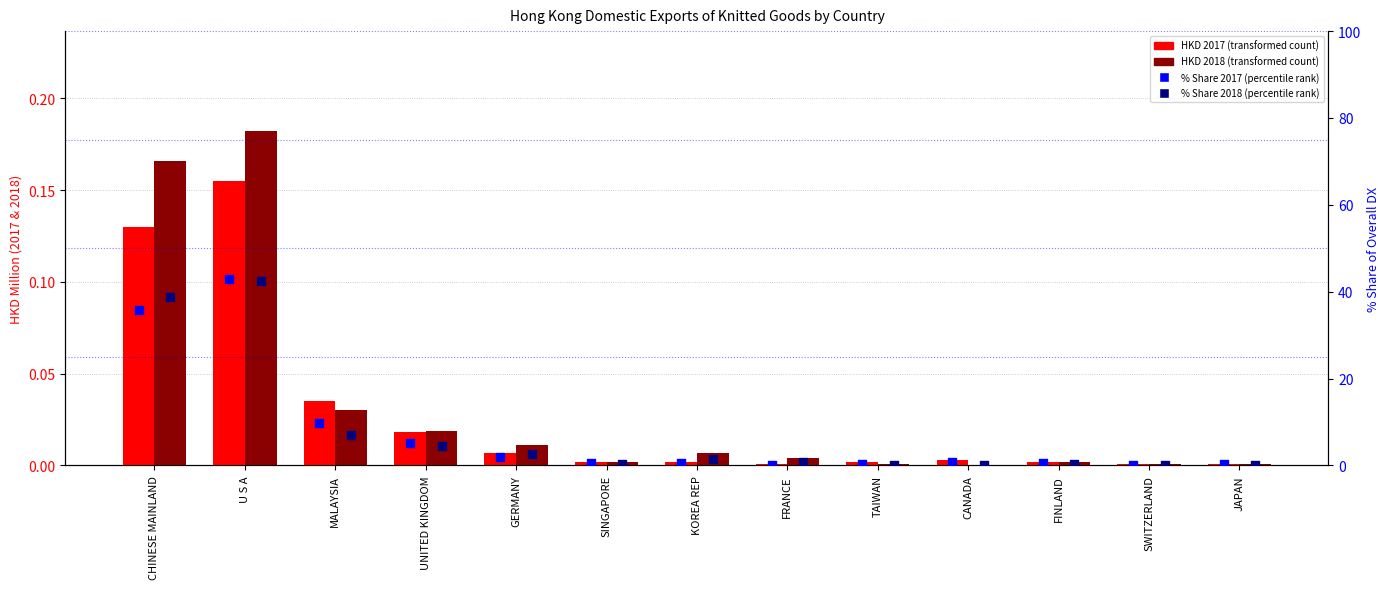

What are all the series names shown in the legend?

HKD 2017, HKD 2018, % Share 2017, % Share 2018